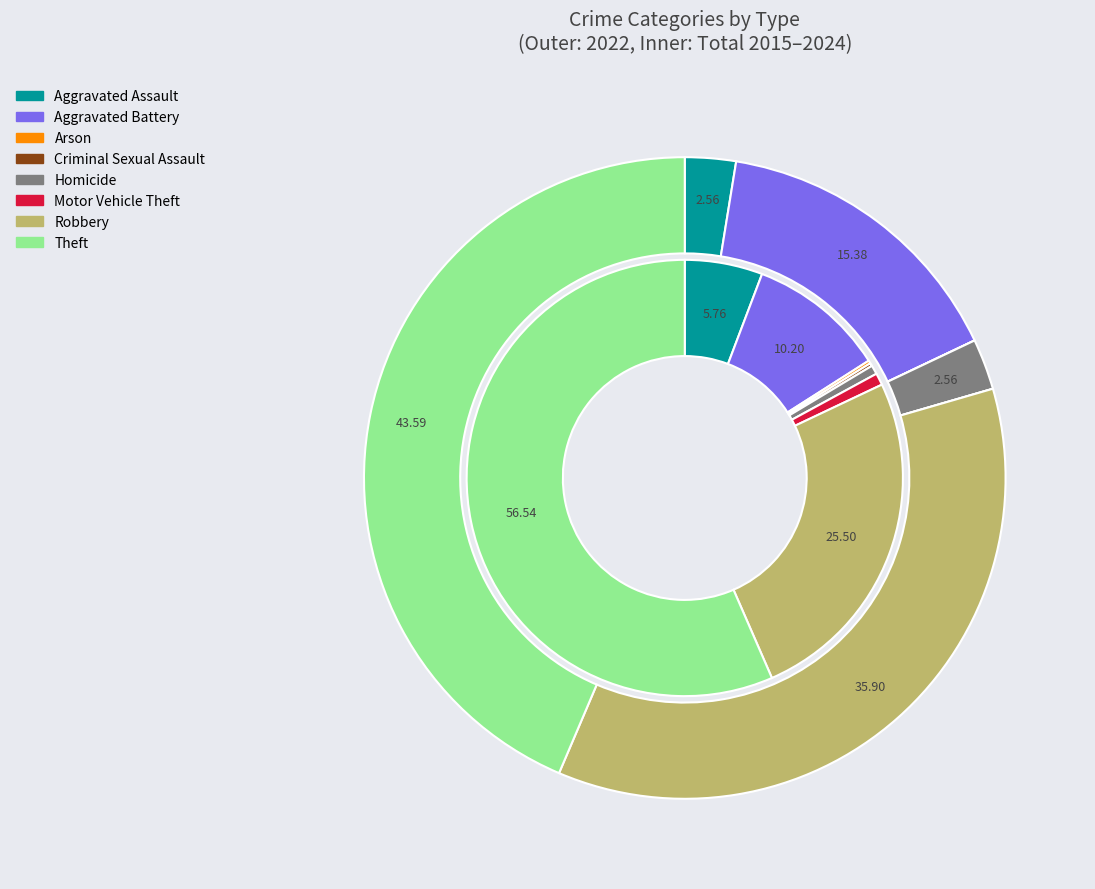

To the nearest percent, what is the difference between the largest and smallest slice percentages?

56%